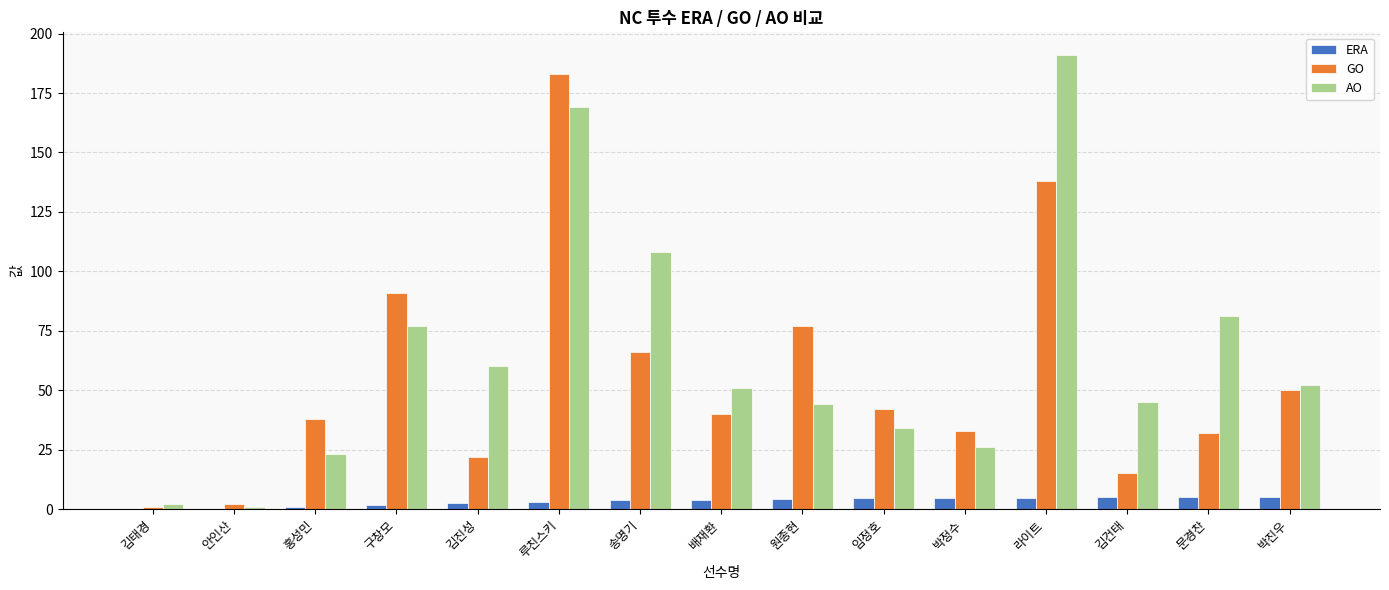

Which series has the widest spread of values?

AO